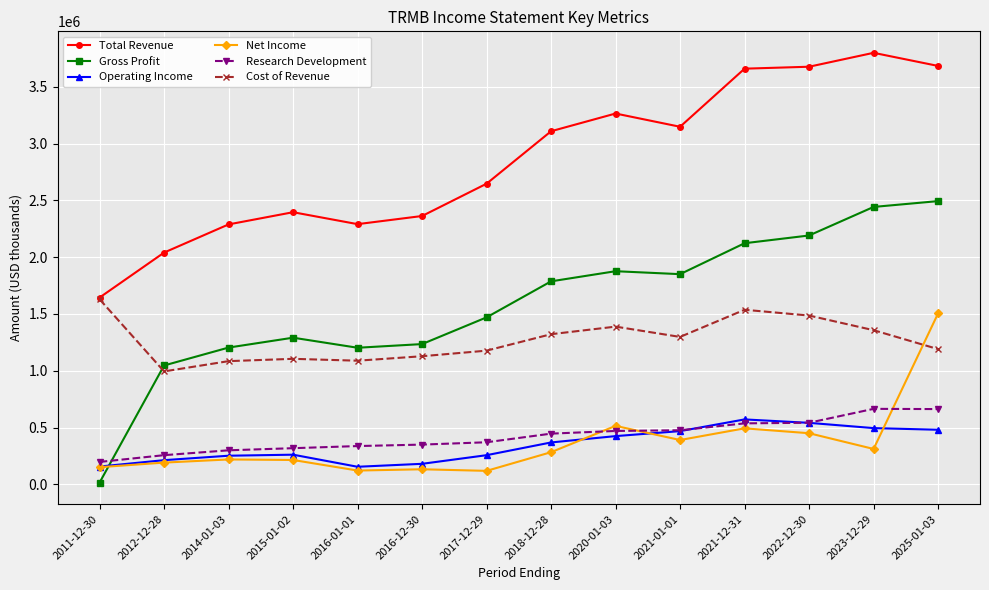

True or false: Gross Profit has a value of 1501712 at 2012-12-28.

False